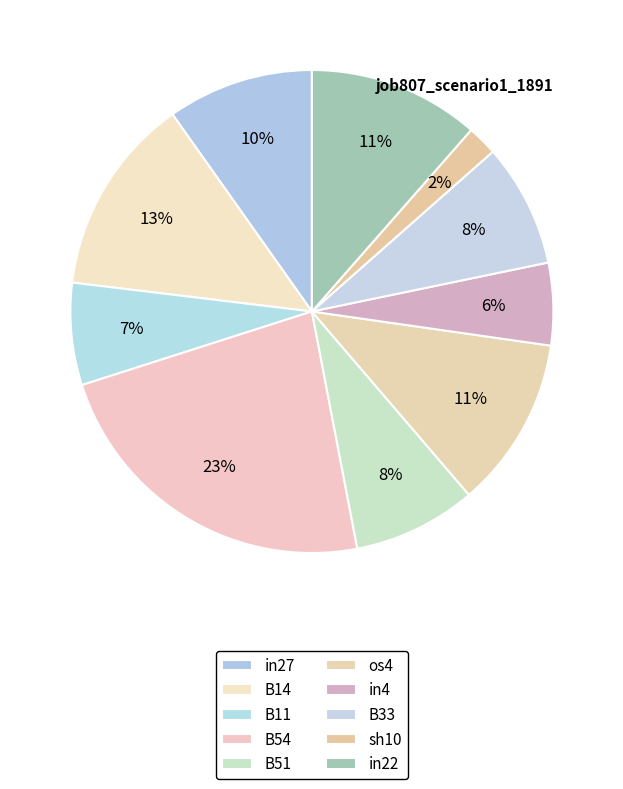

What is the change in value from os4 to in4?

-0.1